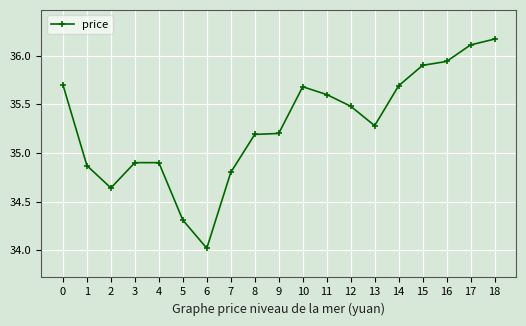

What is the sum of all values?

670.4